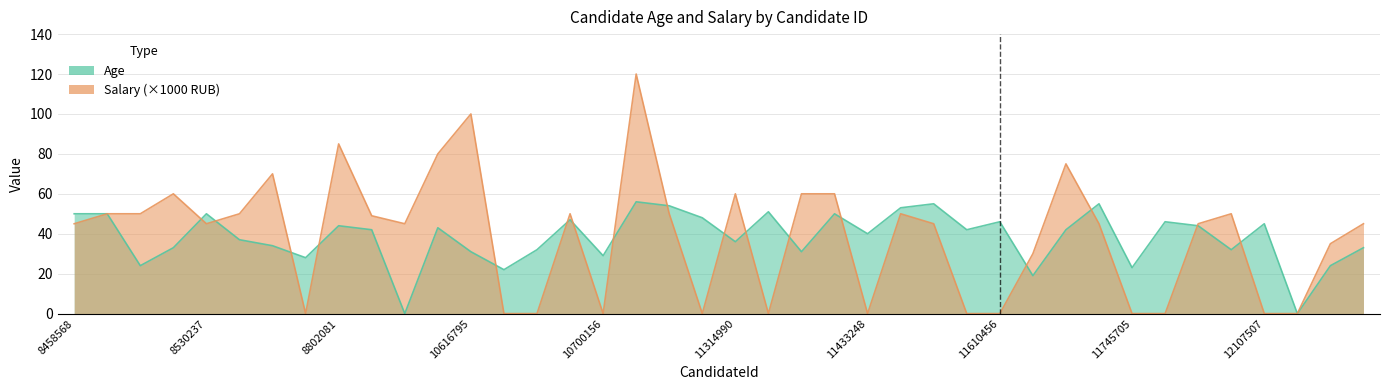

True or false: Age has more than 1 points higher than both neighbors.

True